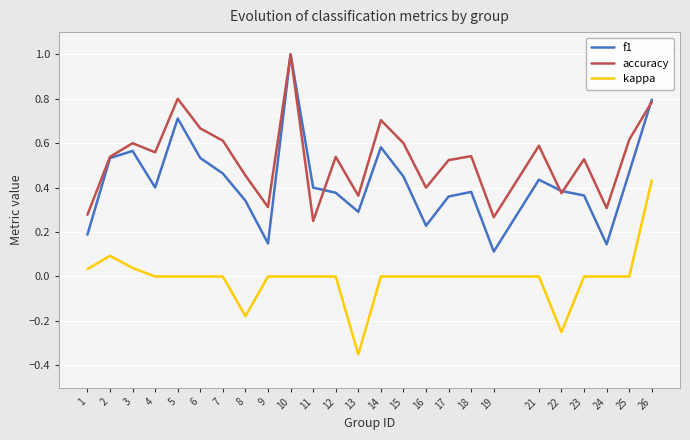

Does the chart have visible grid lines?

Yes